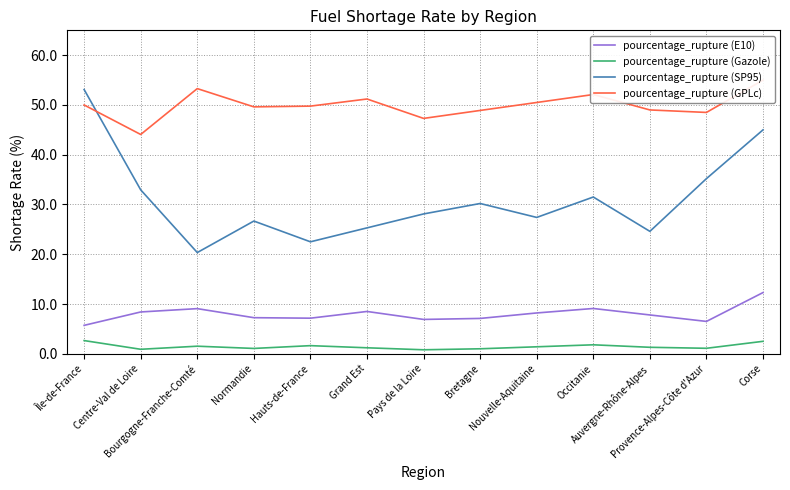

How many data points in pourcentage_rupture (GPLc) are less than 49?

4